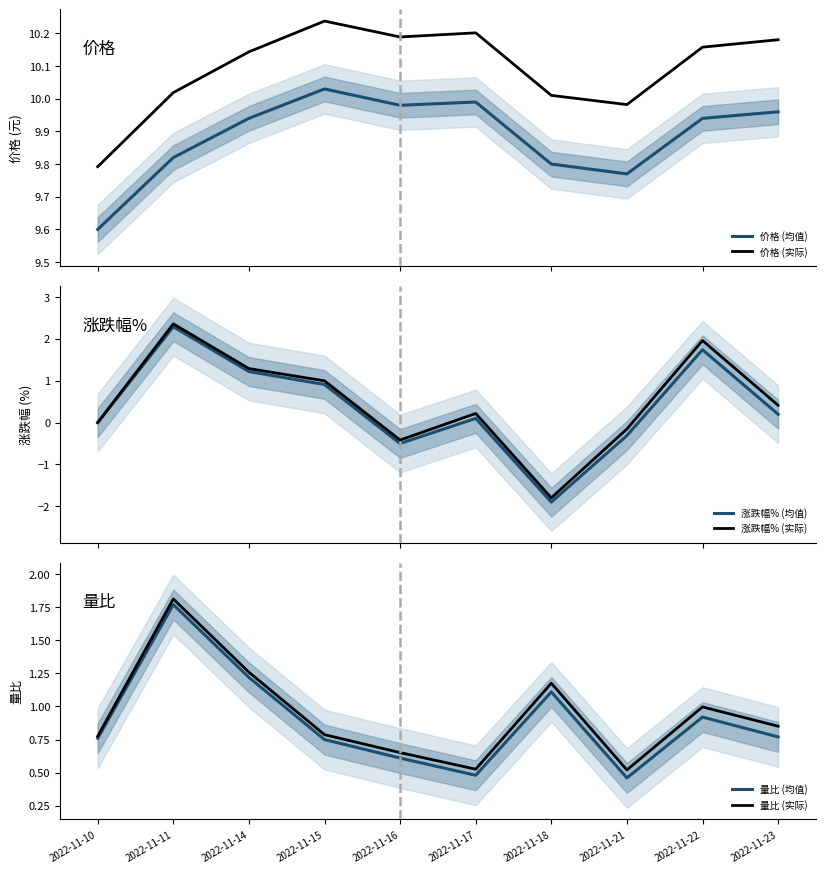

The value of 量比 (实际) at 2022-11-22 is 1.7. True or false?

False